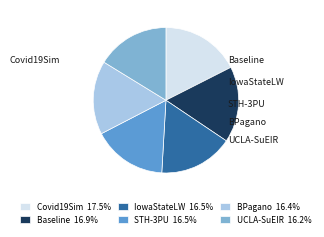

Is there a majority slice in this chart?

No